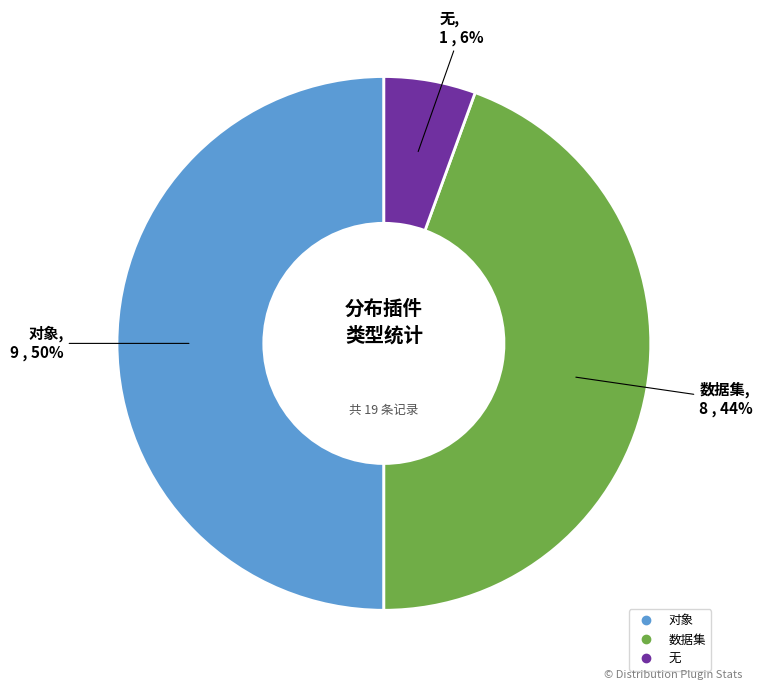

How many segments does this pie chart have?

3